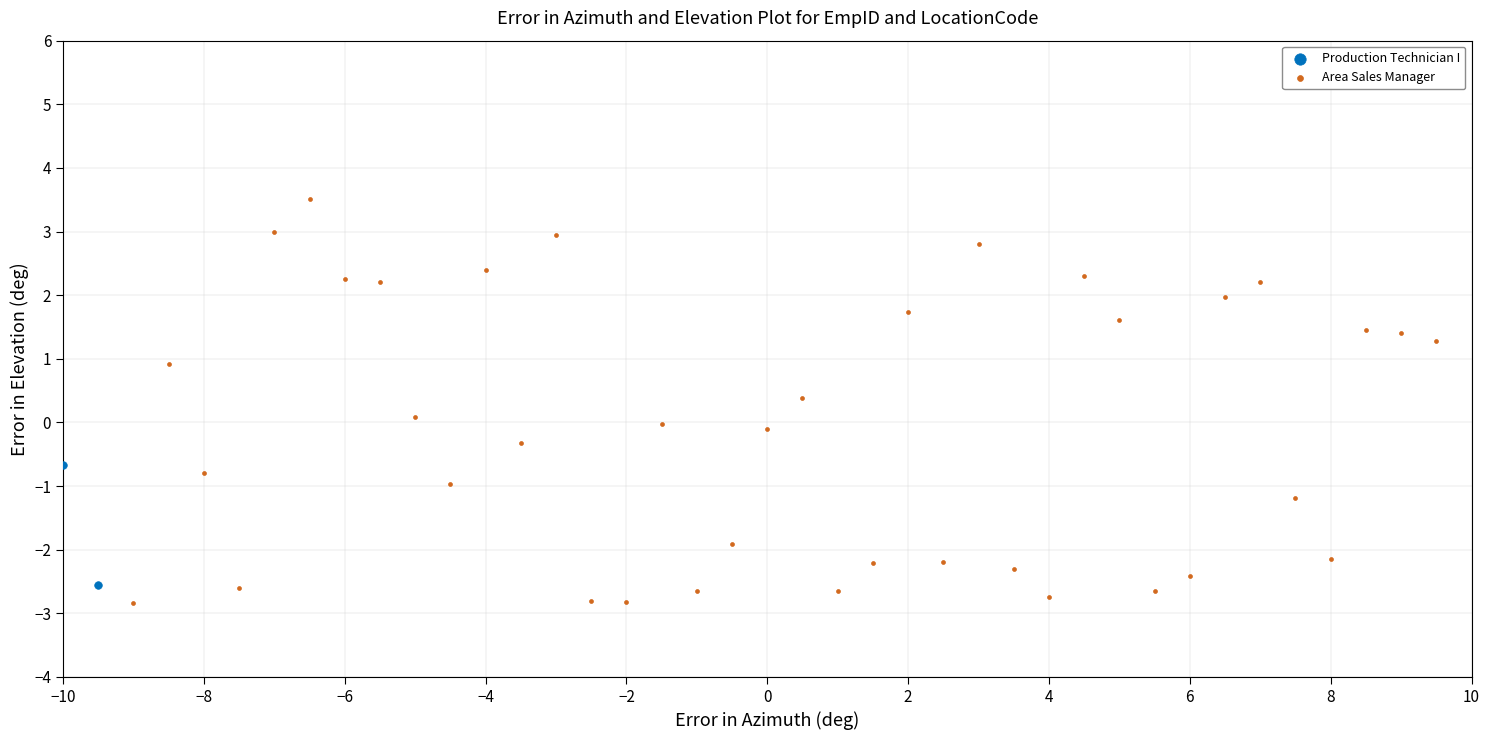

What are all the series names shown in the legend?

Production Technician I, Area Sales Manager